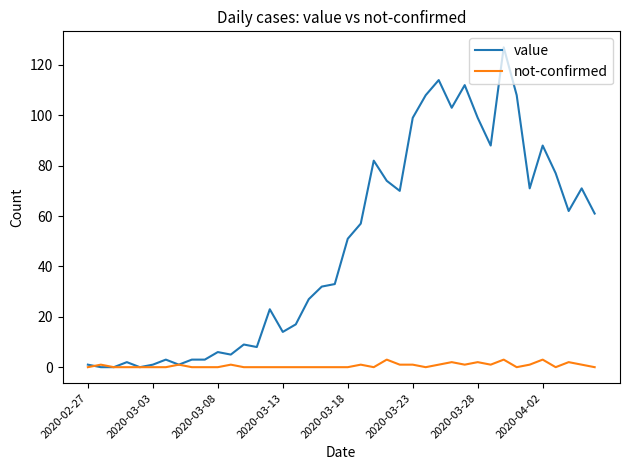

What are all the series names shown in the legend?

value, not-confirmed